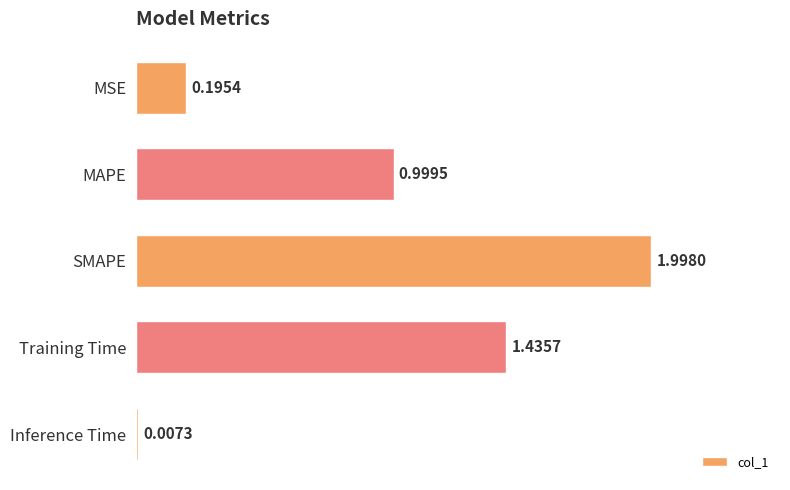

How many series are shown in this chart?

1